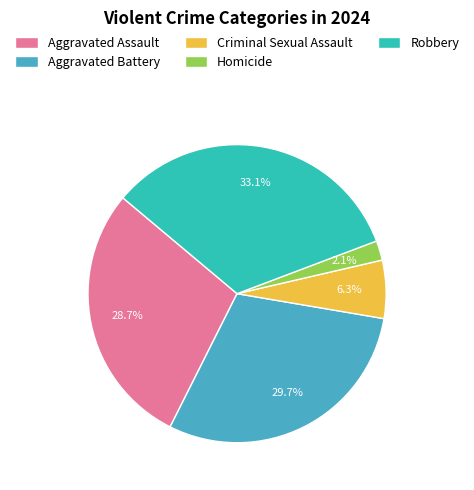

Is it true that Aggravated Battery is 30% of the pie?

True